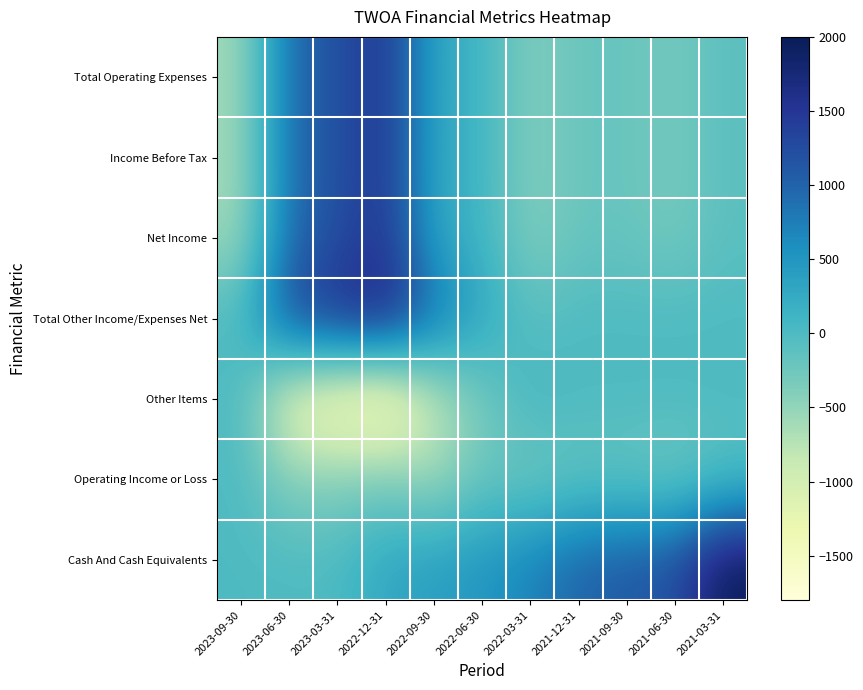

What is the minimum value shown in the chart?

-1800